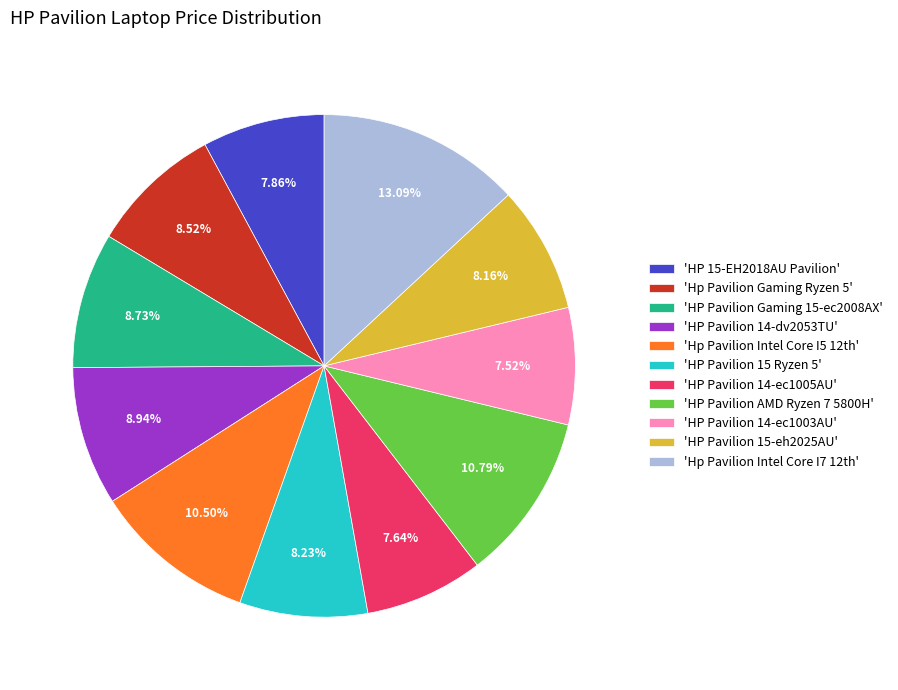

Between 'HP Pavilion 14-ec1003AU' and 'HP Pavilion 14-dv2053TU', which is larger?

'HP Pavilion 14-dv2053TU'